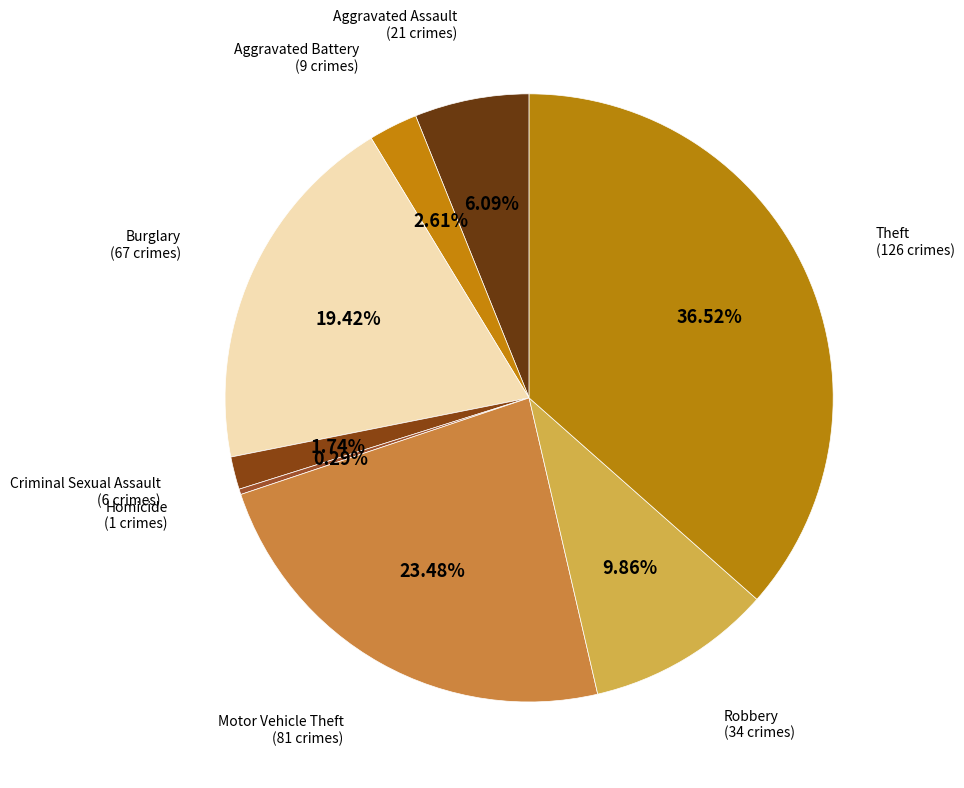

Is there any slice that represents more than half of the pie?

No